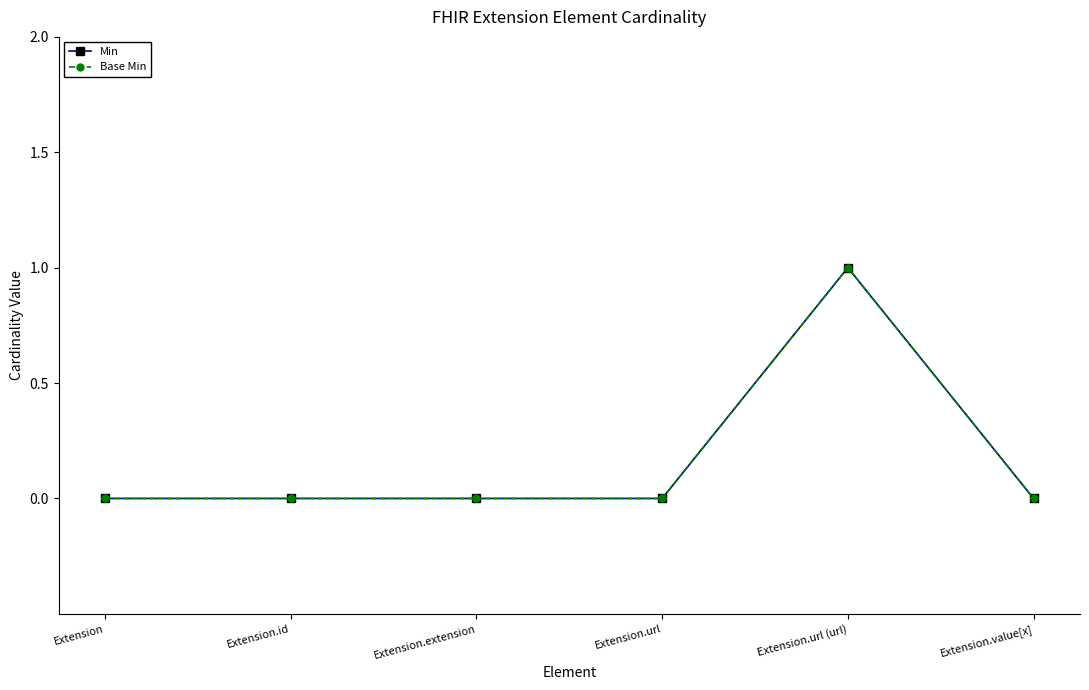

Reading right to left, what are all the values shown in this chart?

Min: 0	1	0	0	0	0
Base Min: 0	1	0	0	0	0